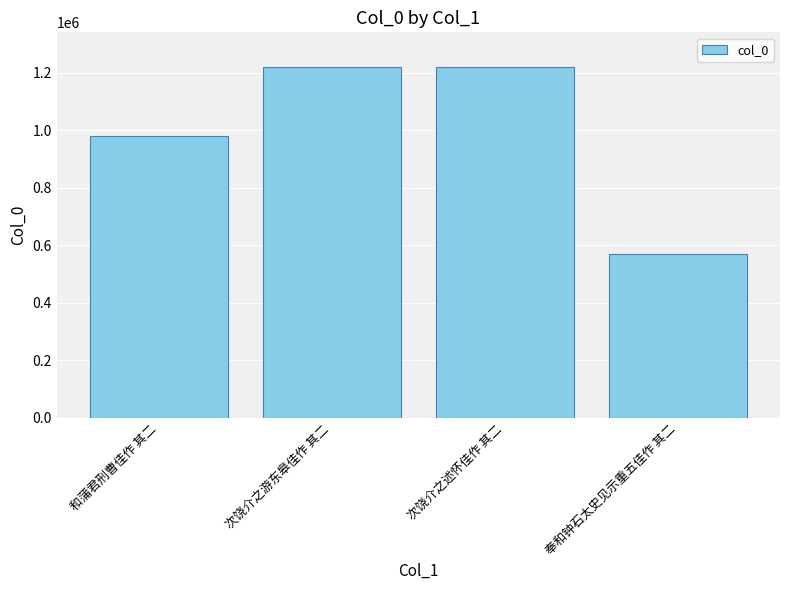

What is the label of the 3rd bar from the left?

次饶介之述怀佳作 其二